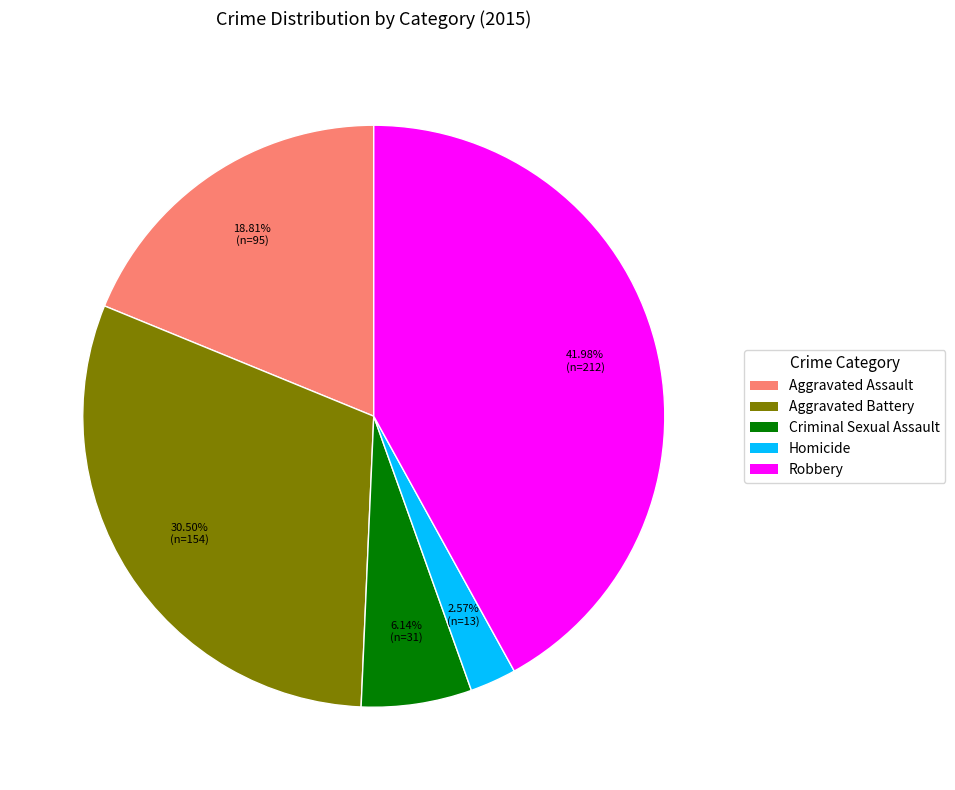

Is it true that Criminal Sexual Assault is 6% of the pie?

True